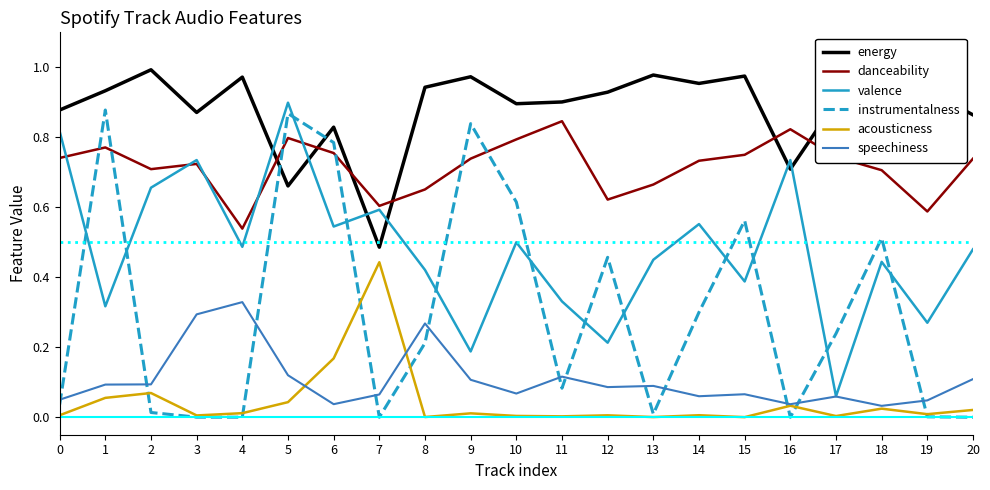

Is the value of valence at 12 greater than the value of instrumentalness at 7?

Yes